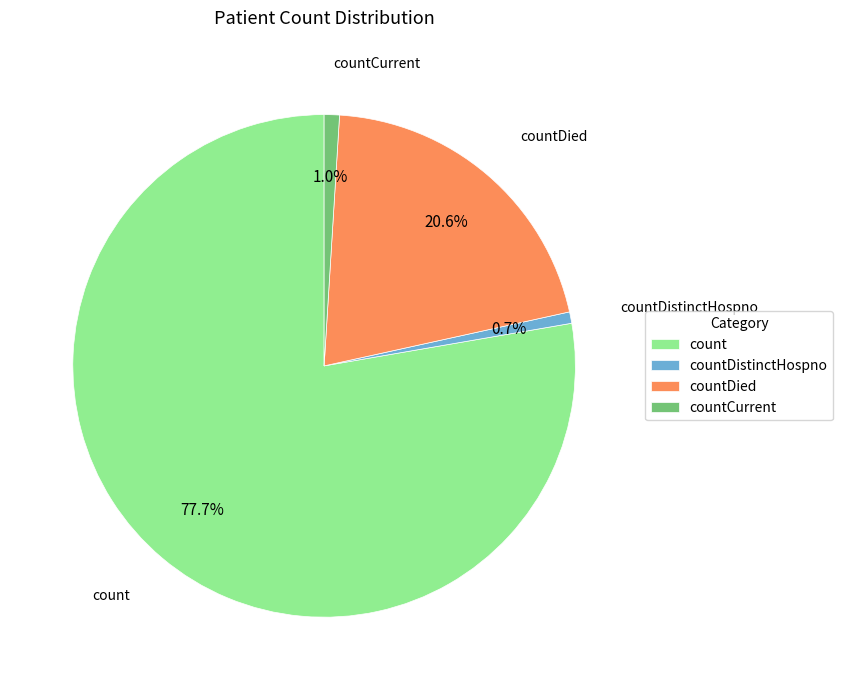

Combined, what portion of the pie is count and countDied?

98.3%